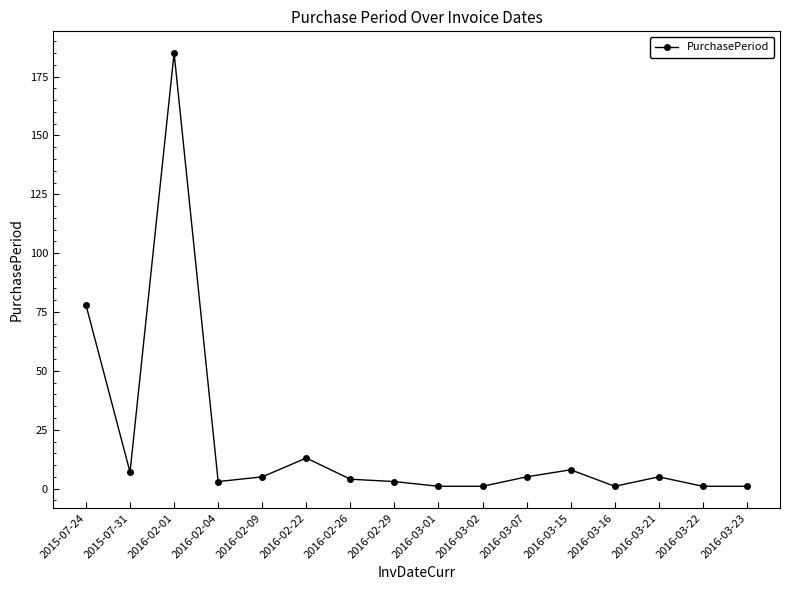

Is it true that the value at 2016-03-07 is 5?

True